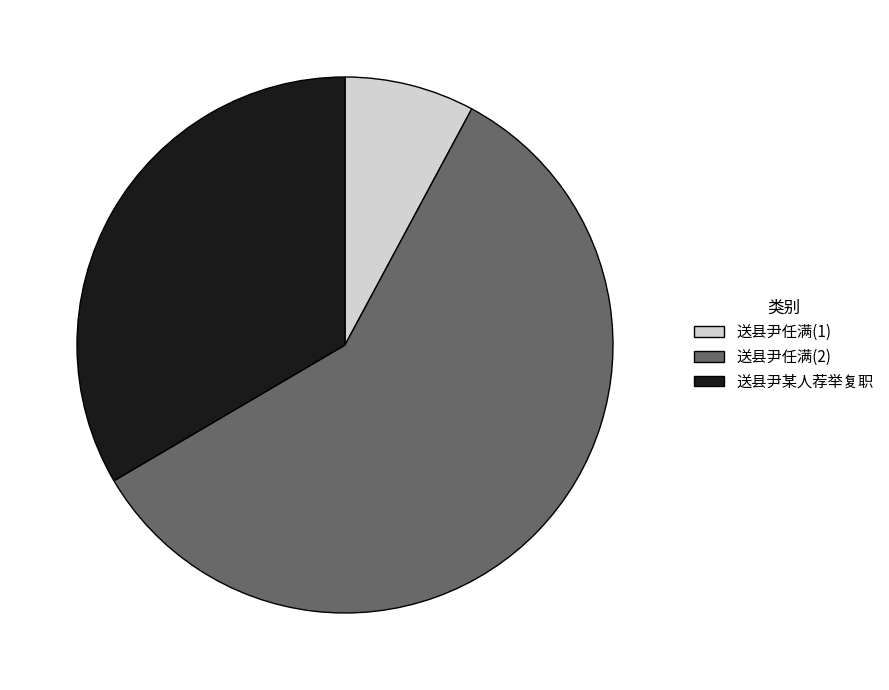

Rank the categories by value from highest to lowest.

送县尹任满(2), 送县尹某人荐举复职, 送县尹任满(1)